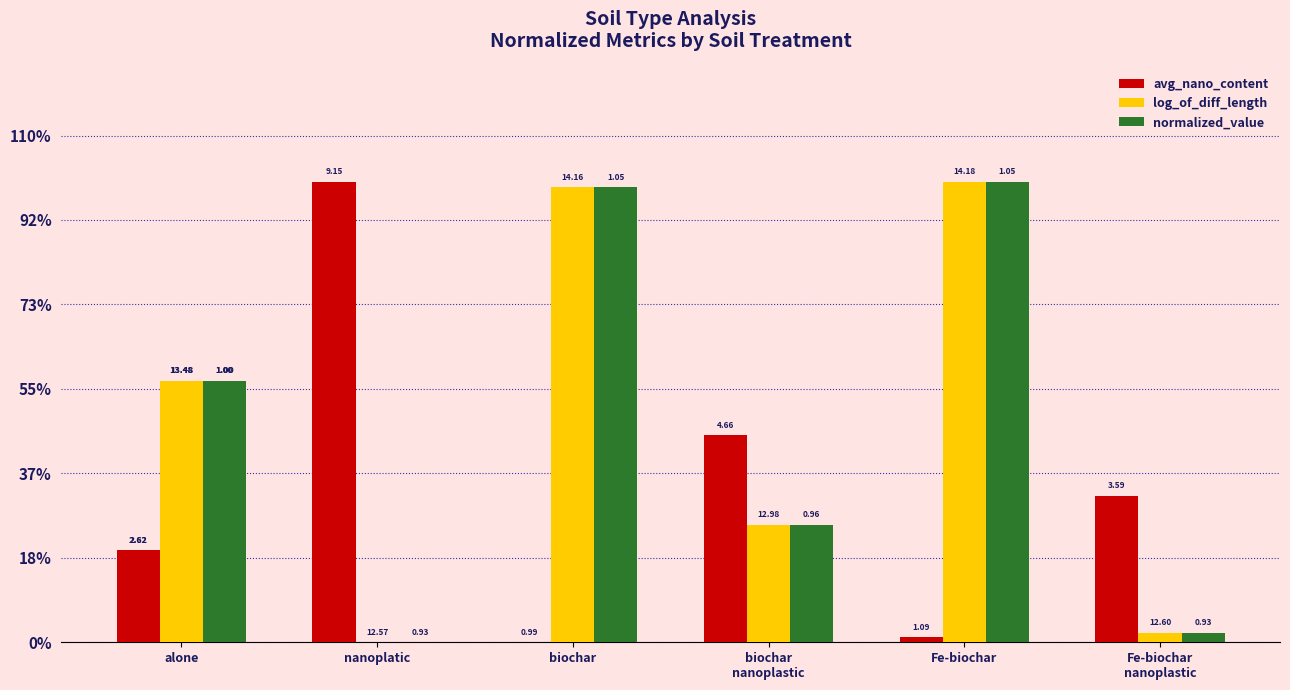

Are the bars grouped side by side (vs. stacked)?

Yes